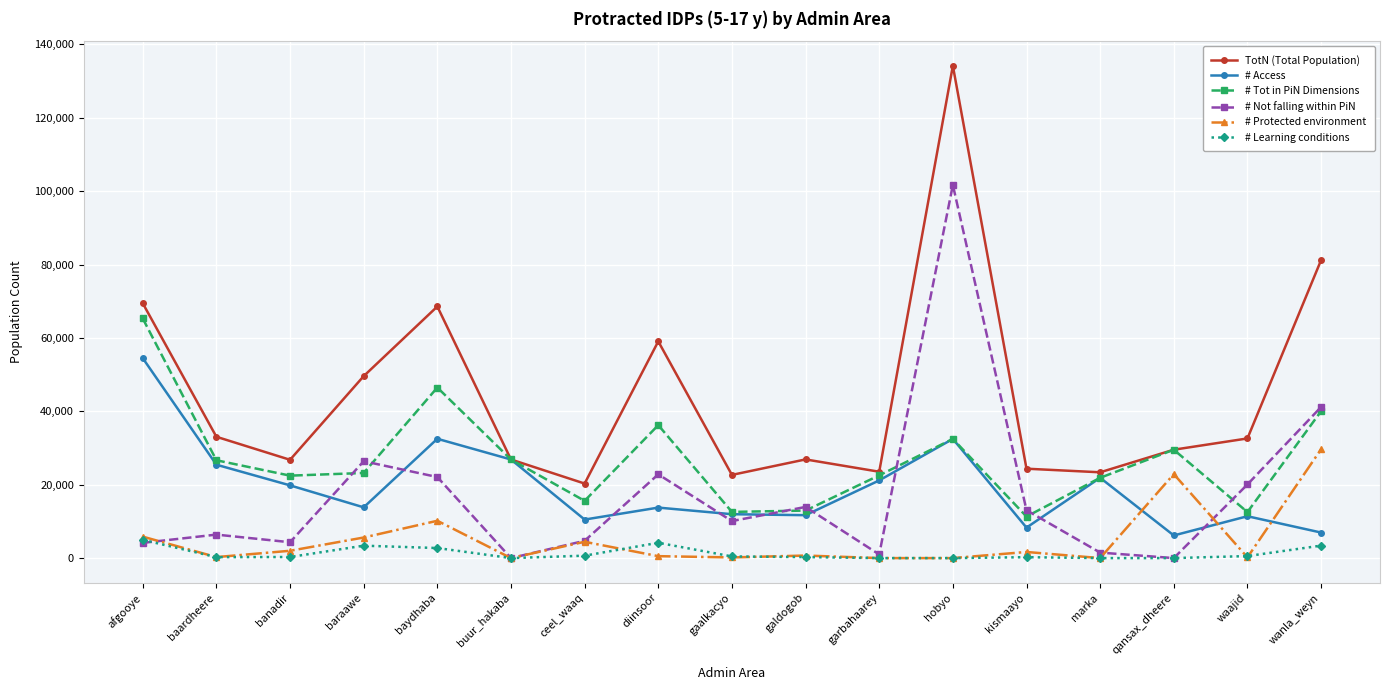

At which label does # Tot in PiN Dimensions reach its peak?

afgooye